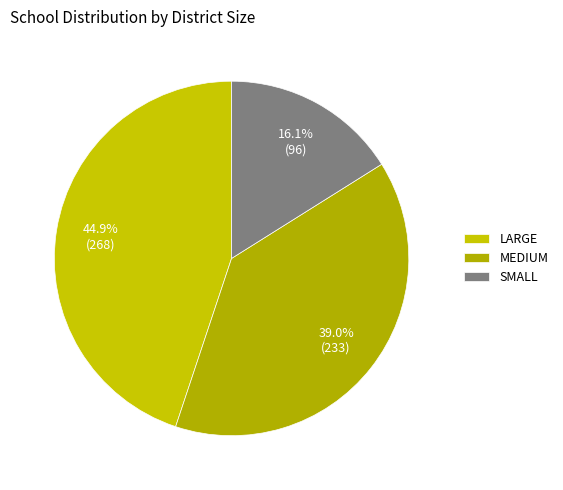

The SMALL slice represents 16% of the pie. True or false?

True